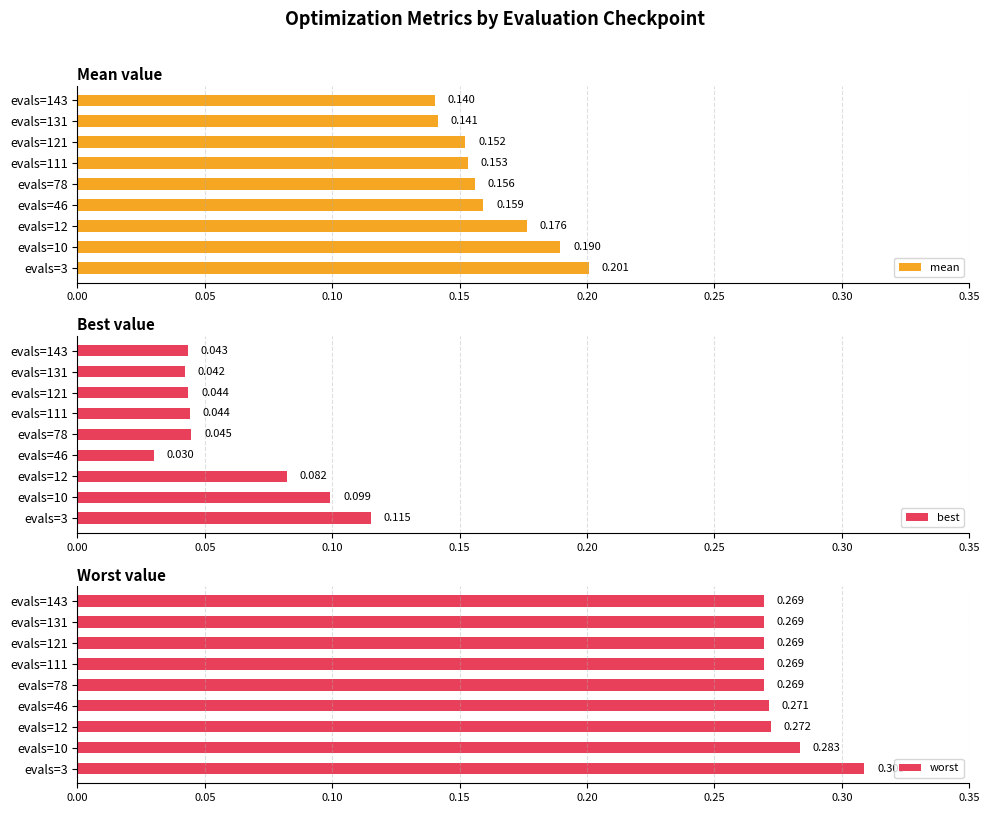

Reading right to left, extract all data points from this chart.

mean: 0.1	0.1	0.2	0.2	0.2	0.2	0.2	0.2	0.2
best: 0.0	0.0	0.0	0.0	0.0	0.0	0.1	0.1	0.1
worst: 0.3	0.3	0.3	0.3	0.3	0.3	0.3	0.3	0.3